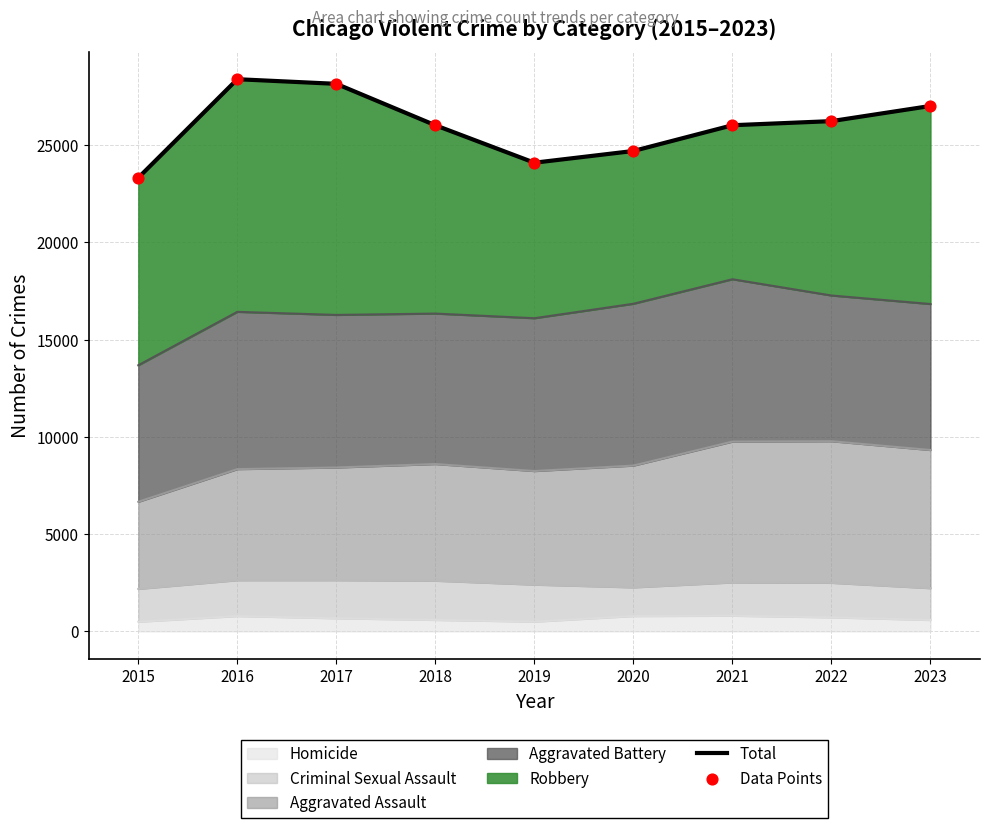

Which series has the largest total across all categories?

Total